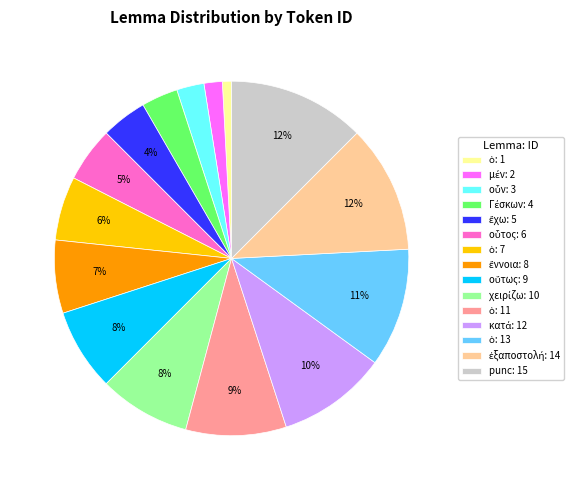

Is there any slice that represents more than half of the pie?

No